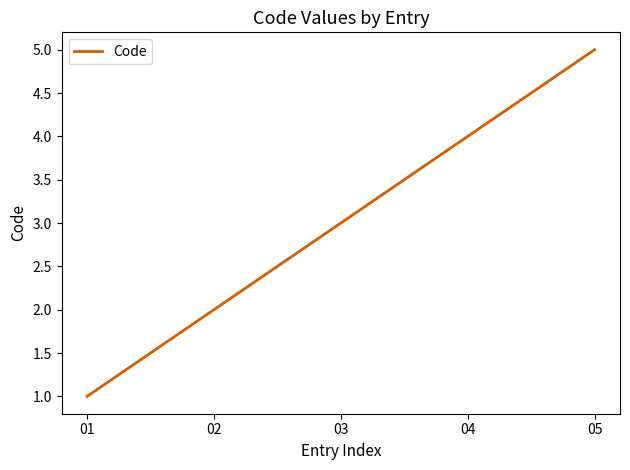

What is the smallest value displayed?

1